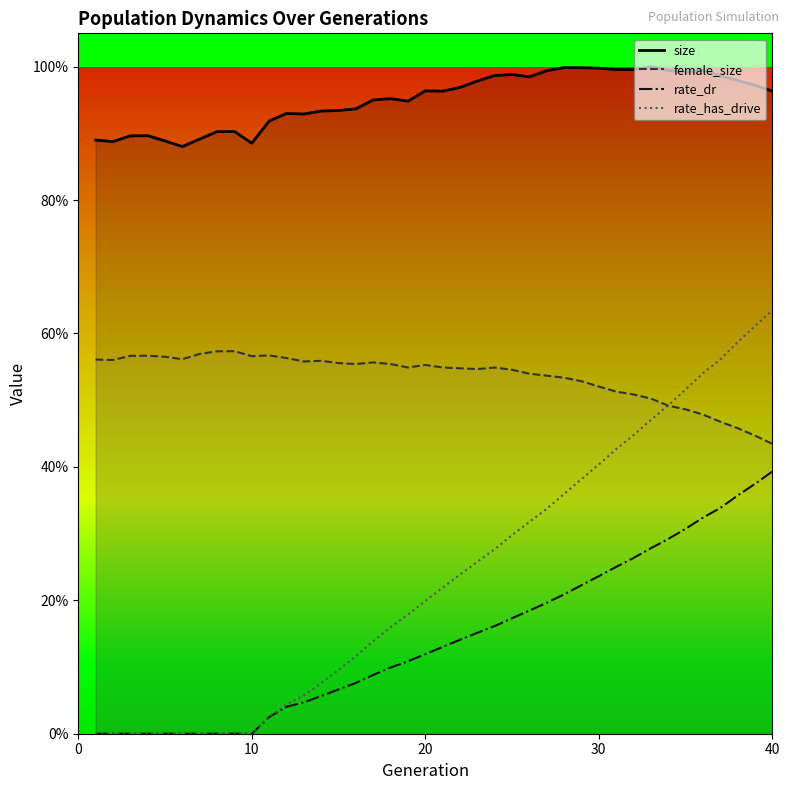

What is the difference between the second highest and second lowest values in the female_size series?

0.1